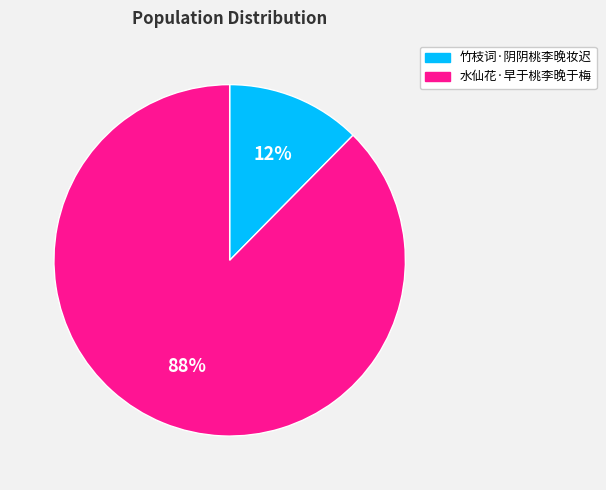

True or false: 竹枝词·阴阴桃李晚妆迟 accounts for 27% of the total.

False